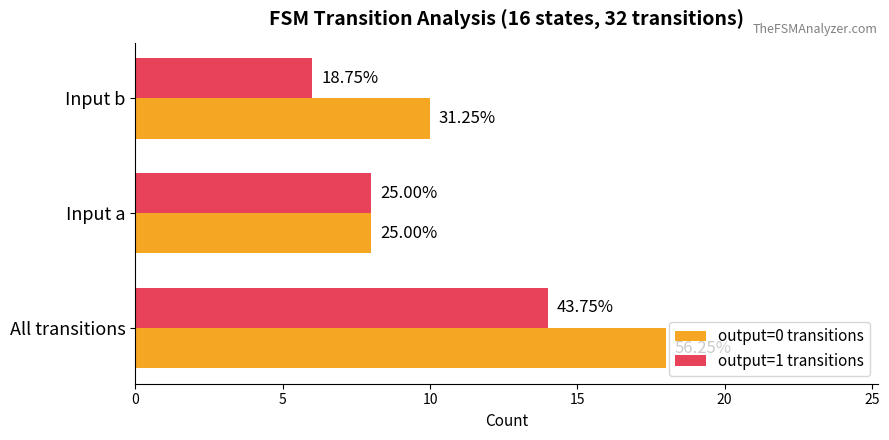

What are all the series names shown in the legend?

output=0 transitions, output=1 transitions